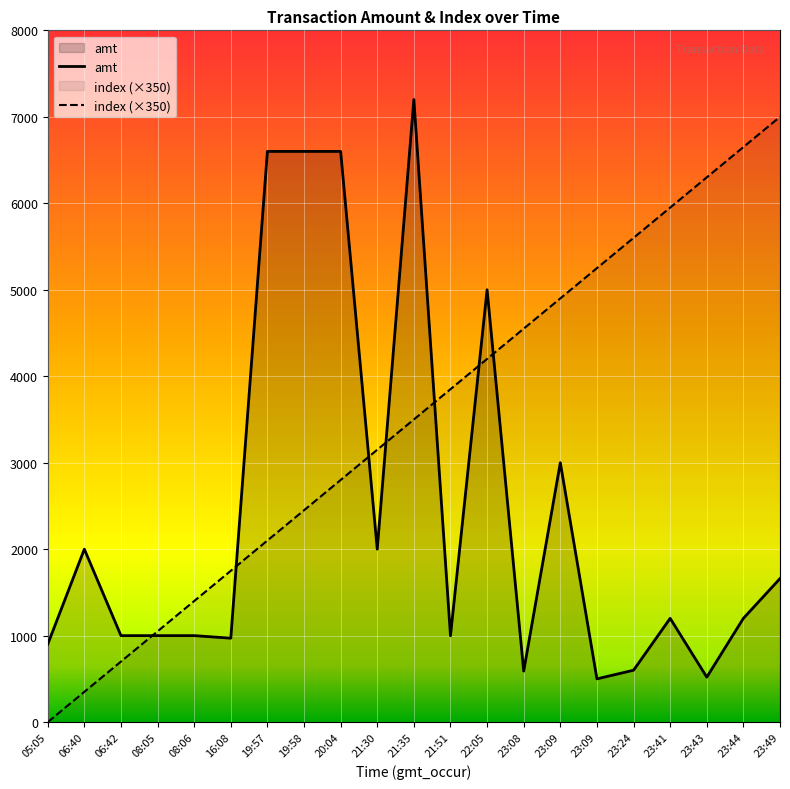

What is the value of the amt point at the 8th from the left?

6600.0